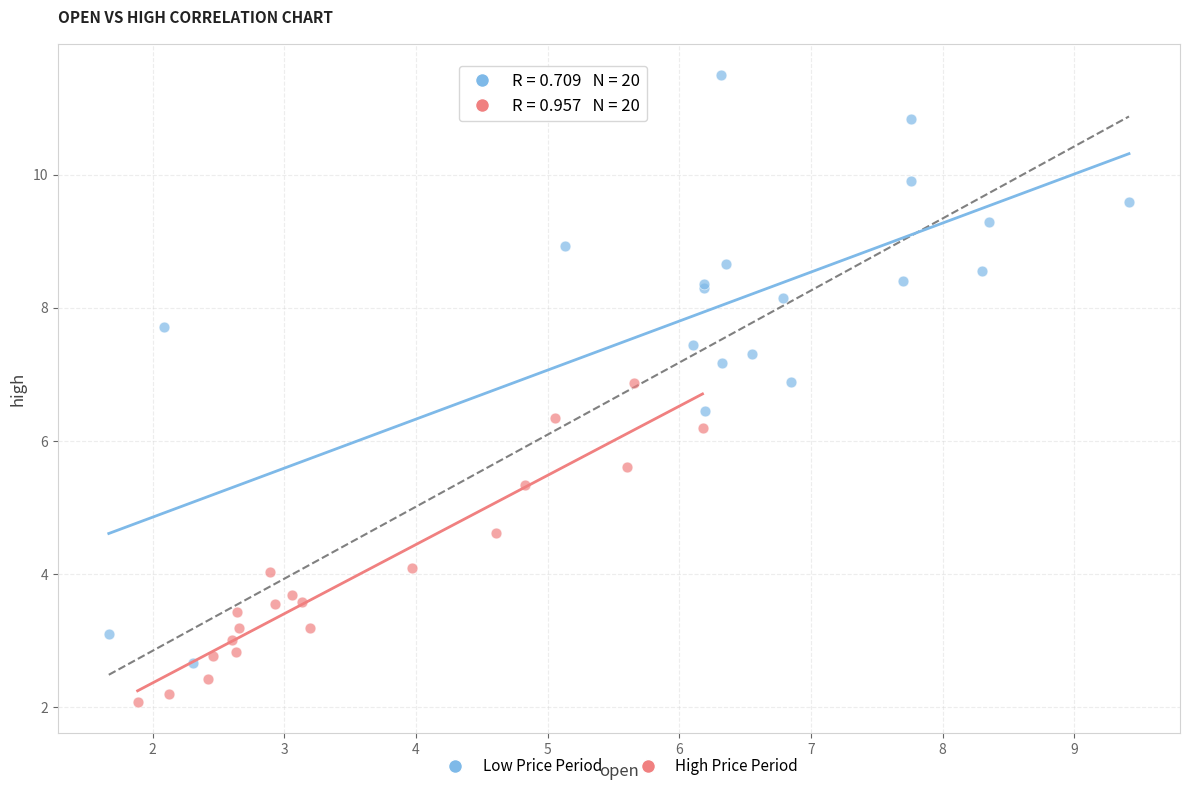

What are all the series names shown in the legend?

Low Price Period, High Price Period